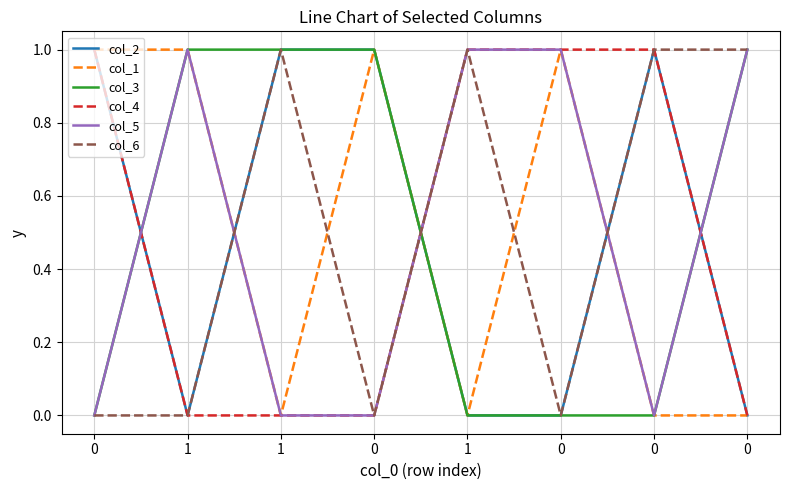

Which series ends up on top after the final intersection of col_1 and col_2?

col_2